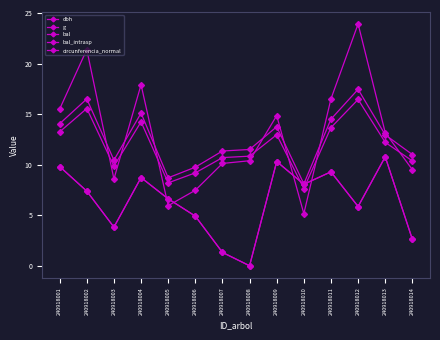

What are all the series names shown in the legend?

dbh, g, bal, bal_intrasp, circunferencia_normal